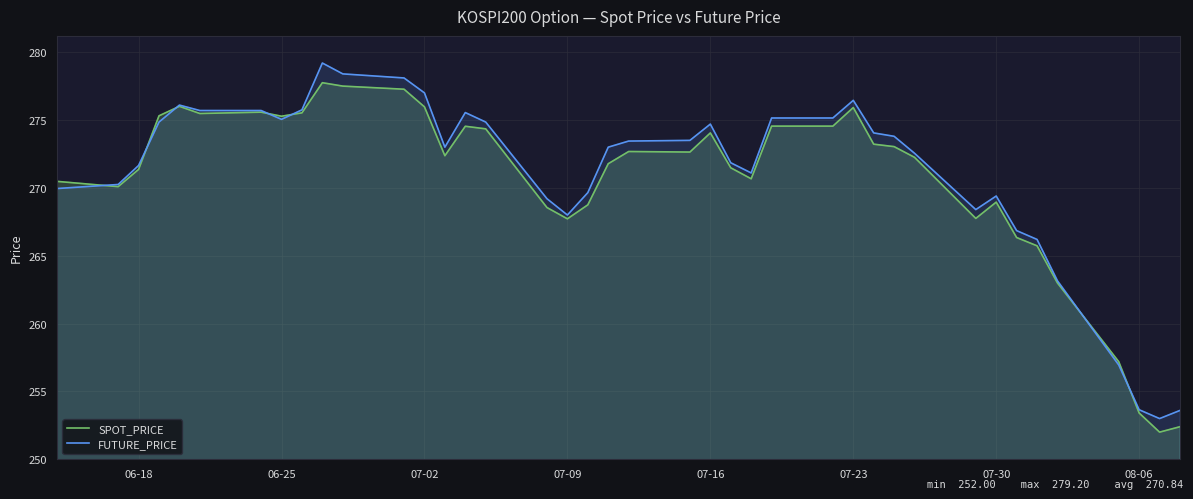

What is the lowest value of the SPOT_PRICE series?

252.0